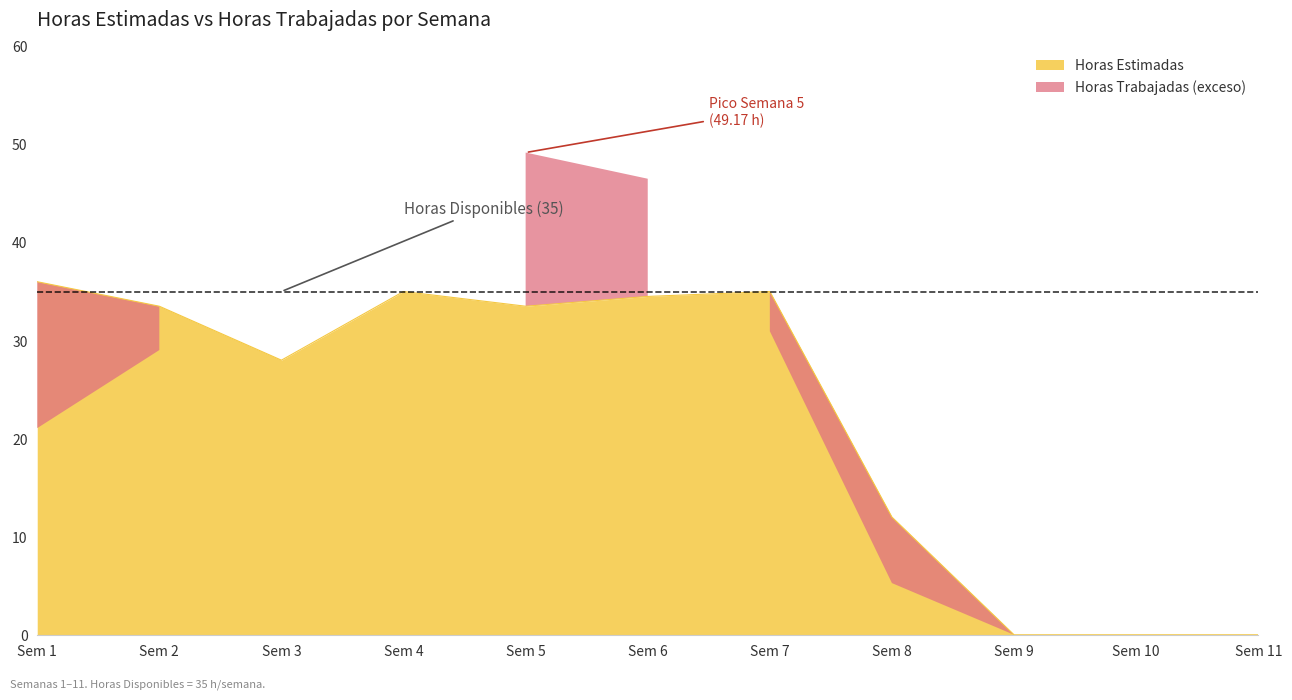

The Horas Estimadas series shows 18.3 at Sem 3. True or false?

False